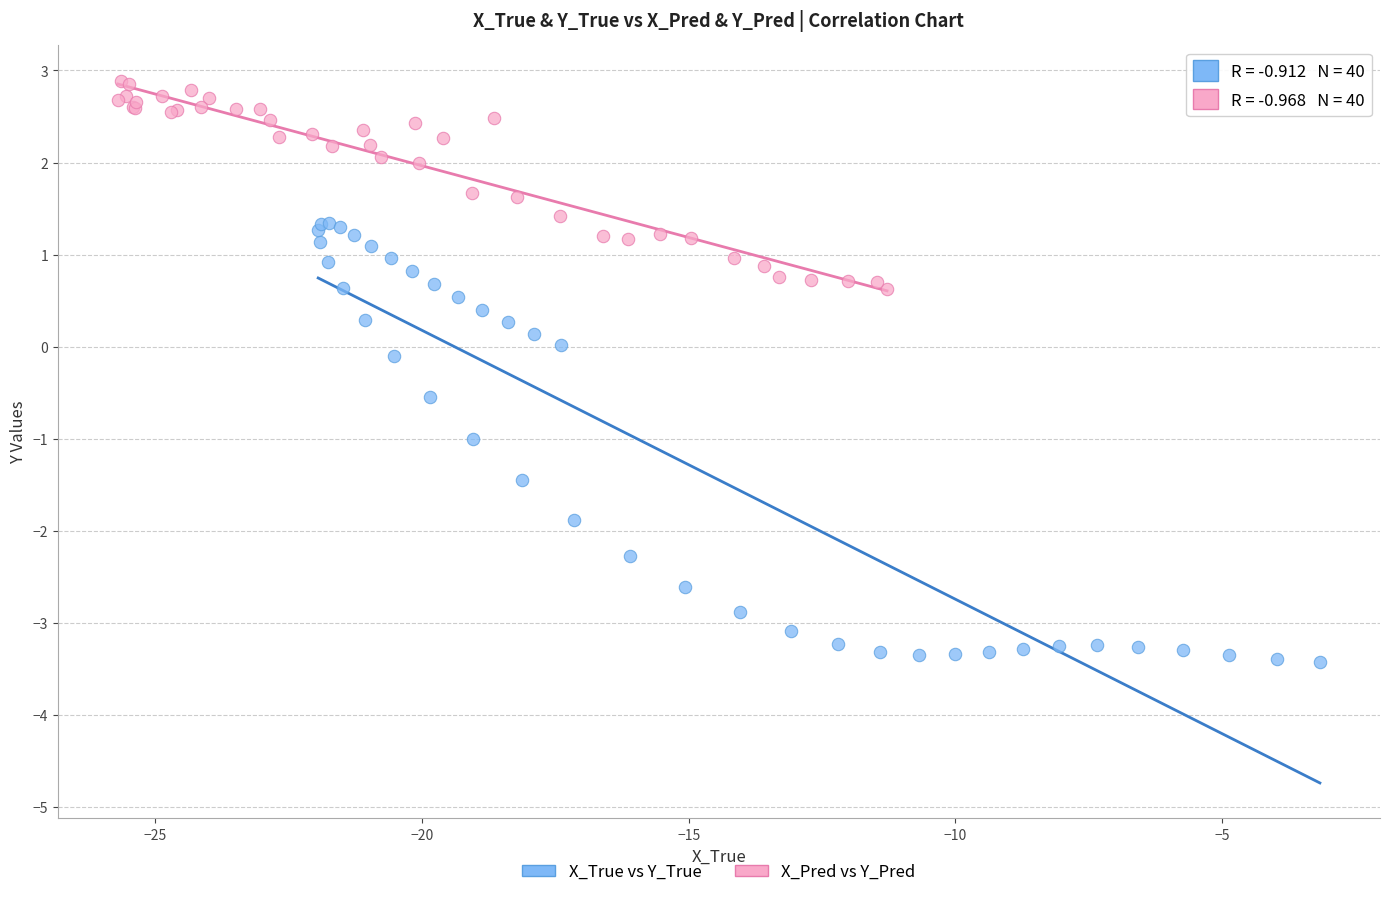

Which series has the widest spread of Y values?

X_True vs Y_True